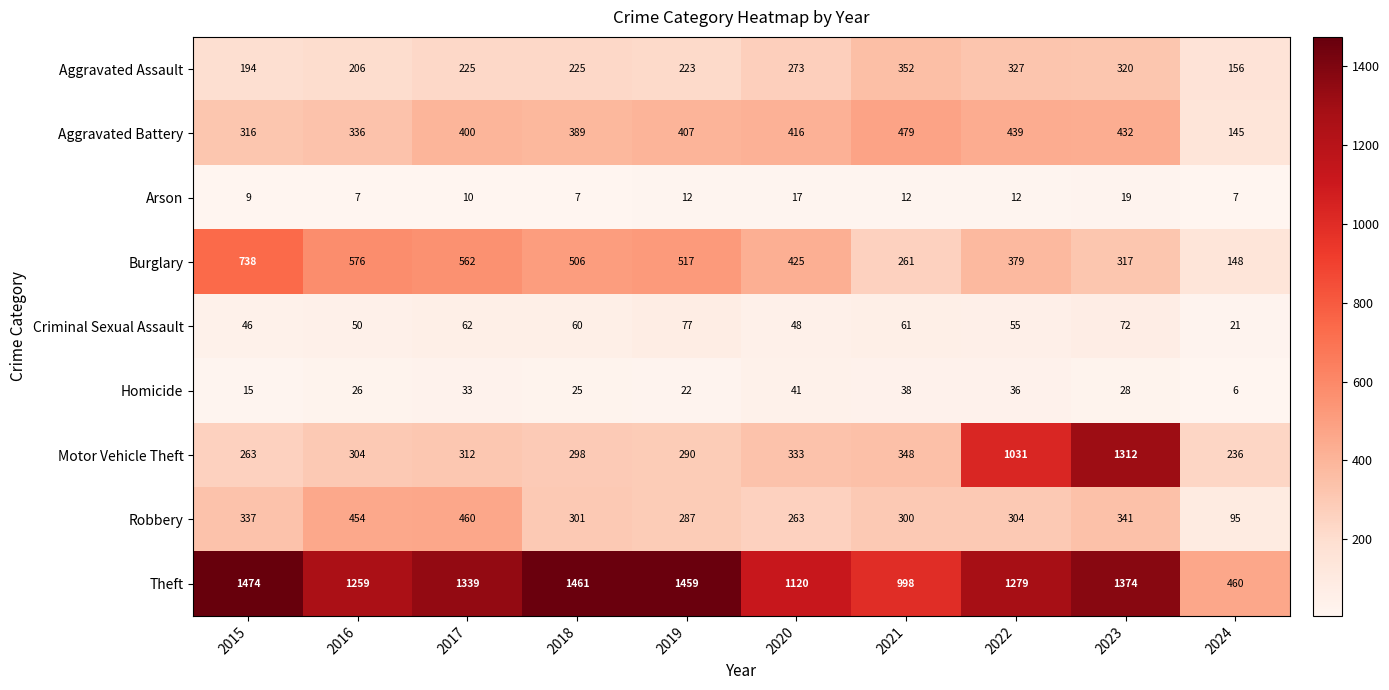

What is the smallest value displayed?

6